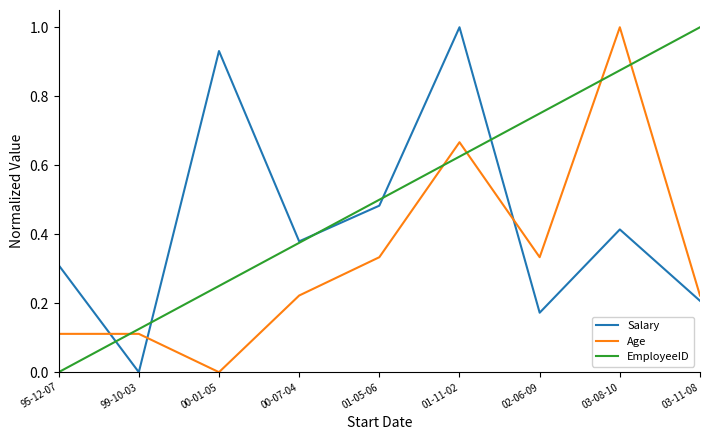

What position from the left is 99-10-03?

2